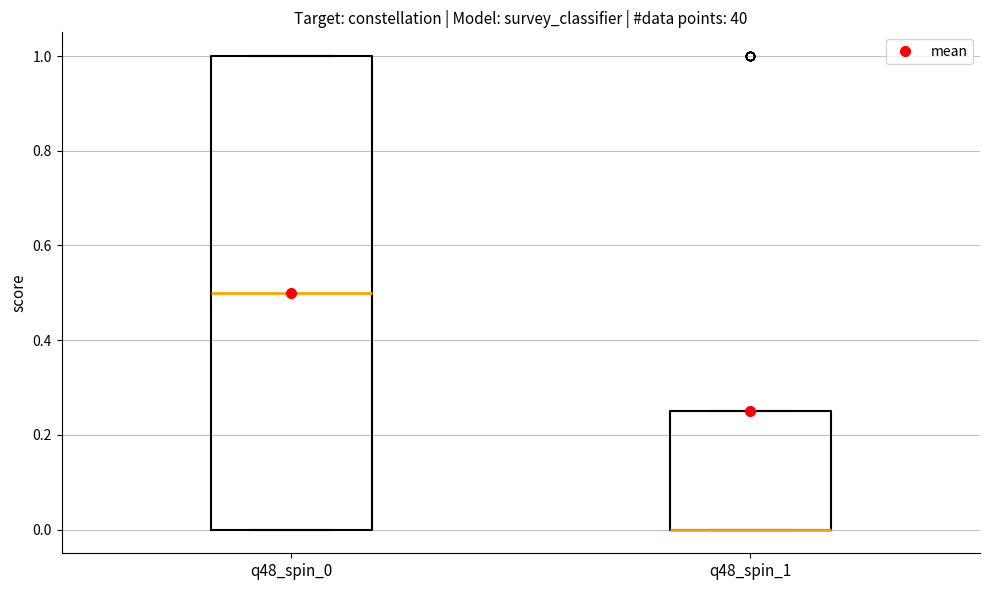

Which box is the tallest, from its lower edge to its upper edge?

q48_spin_0